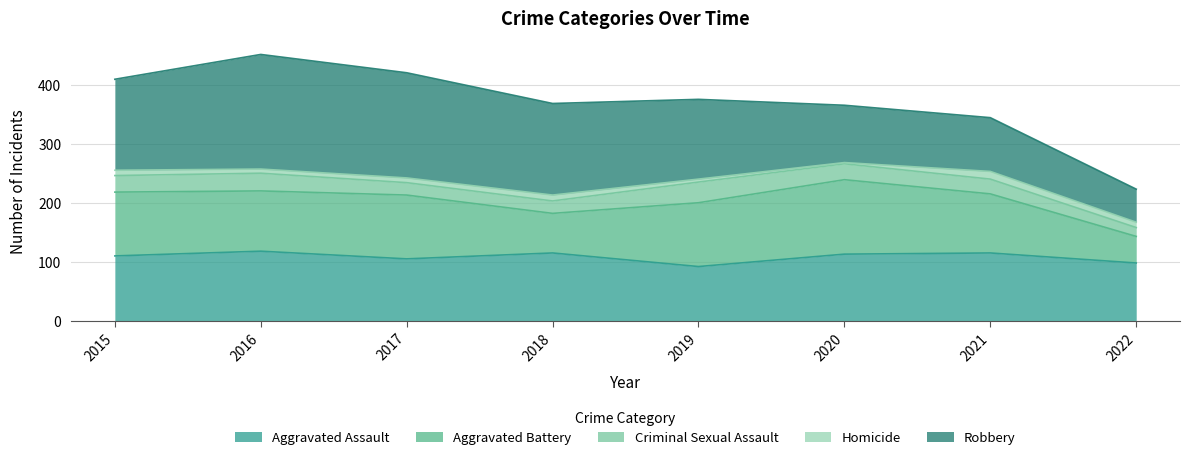

Where is the first local minimum for Homicide?

2016